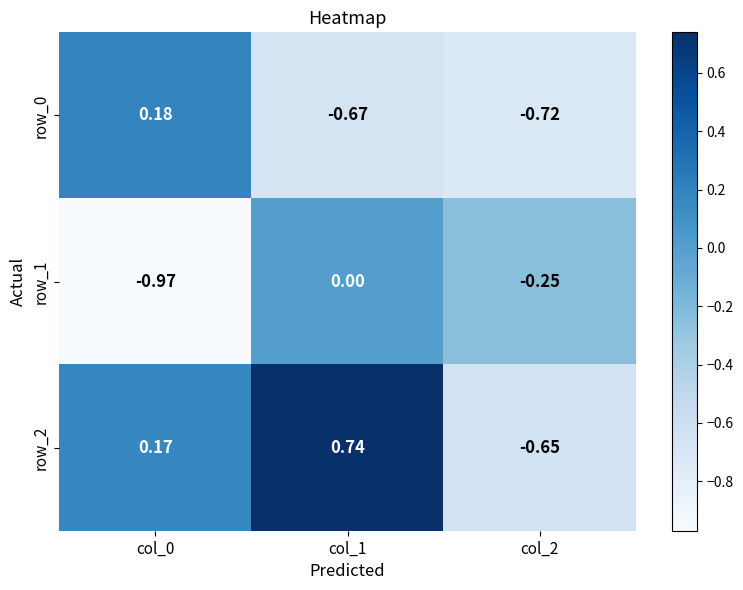

At how many categories does at least one series exceed 0?

2